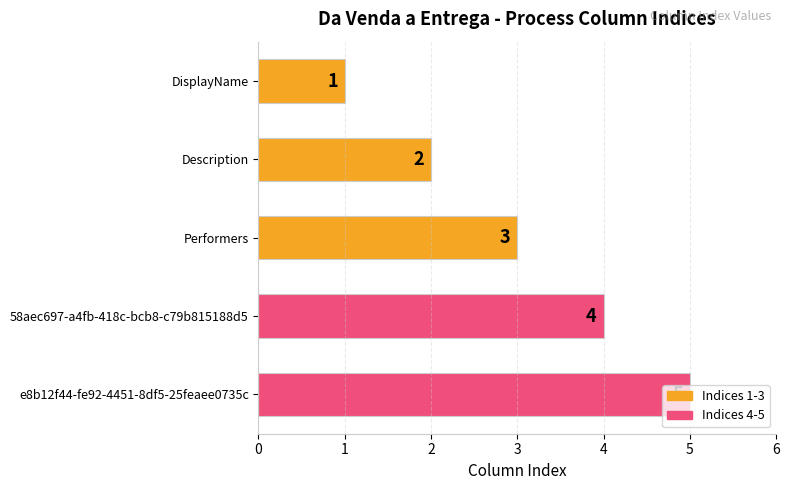

What is the difference between the maximum and minimum values?

4